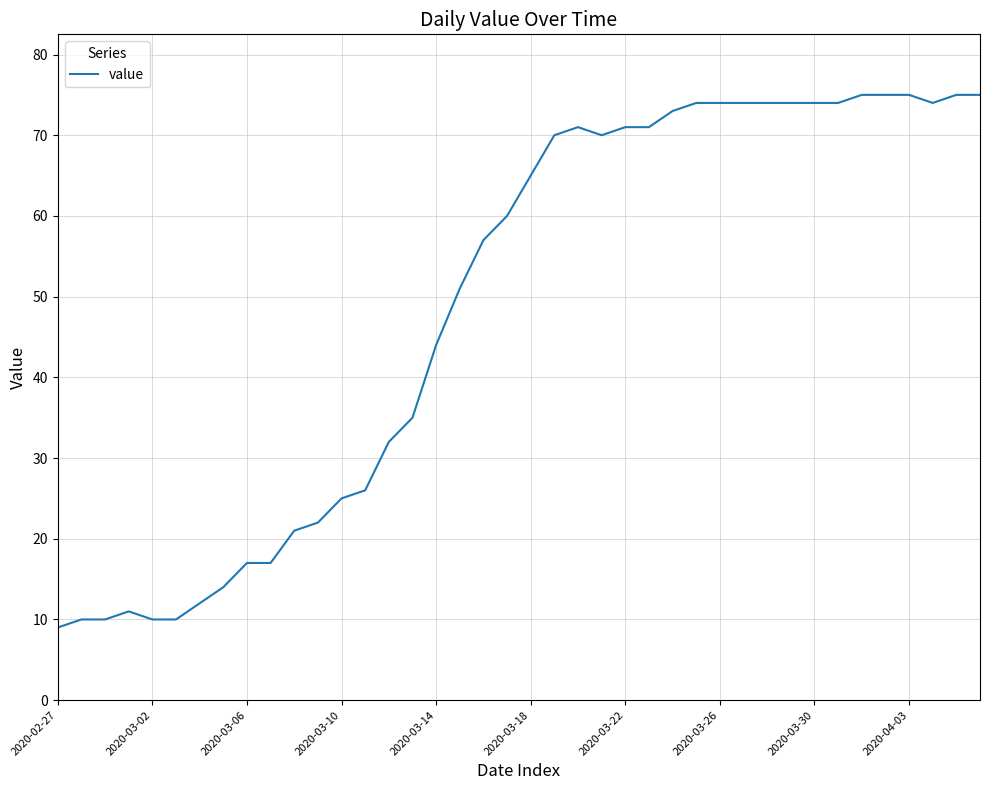

What is the minimum value shown in the chart?

9